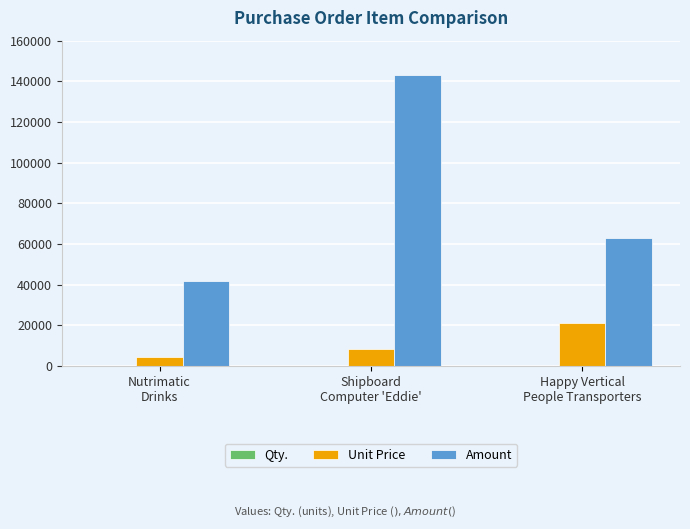

What is the maximum value shown in the chart?

142834